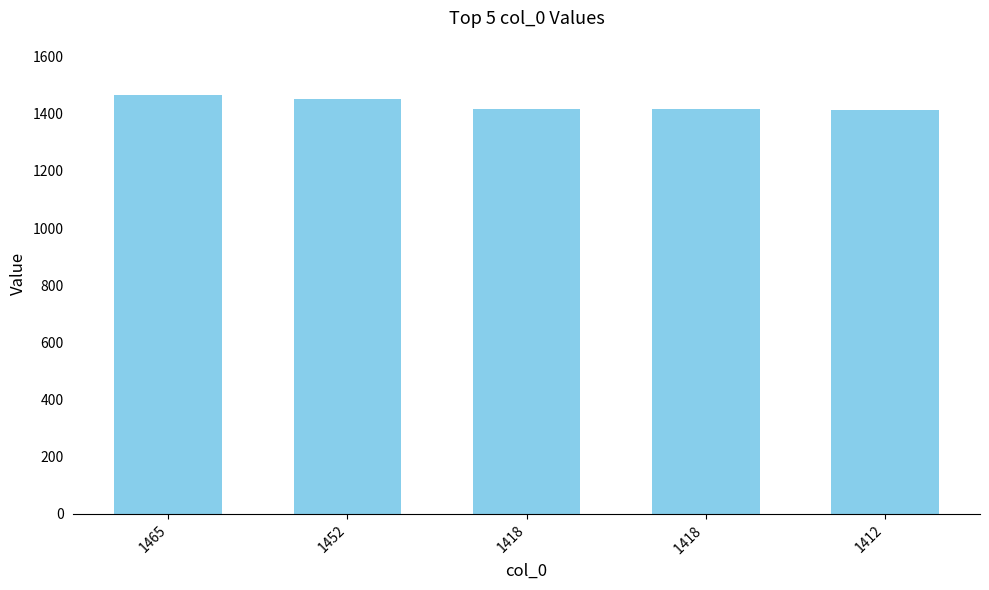

What is the sum of all values?

7165